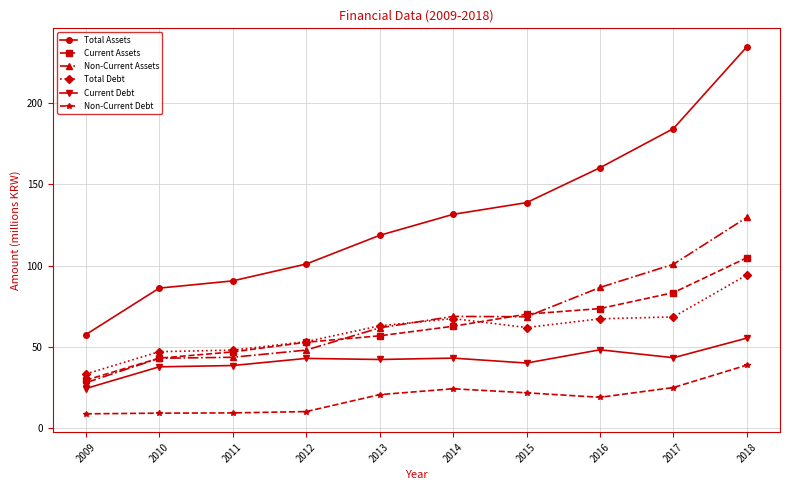

Rank the series by their maximum value, from lowest to highest.

Non-Current Debt, Current Debt, Total Debt, Current Assets, Non-Current Assets, Total Assets